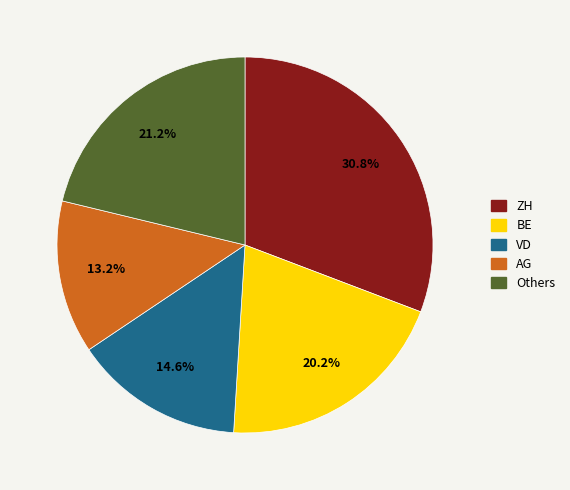

Which has a higher value, ZH or VD?

ZH